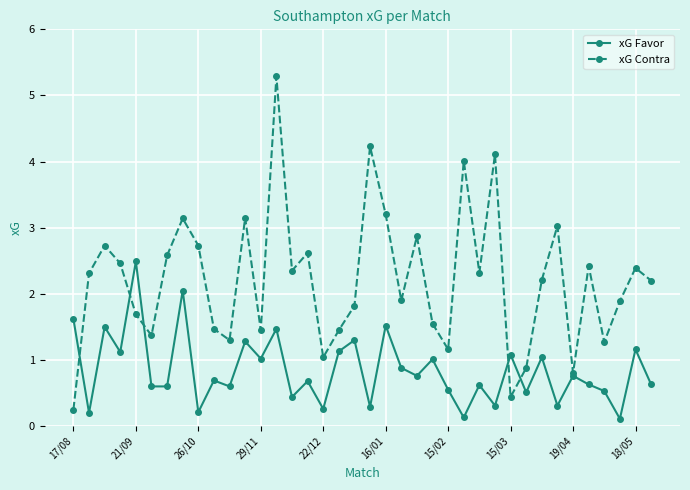

Which series has the largest total across all categories?

xG Contra